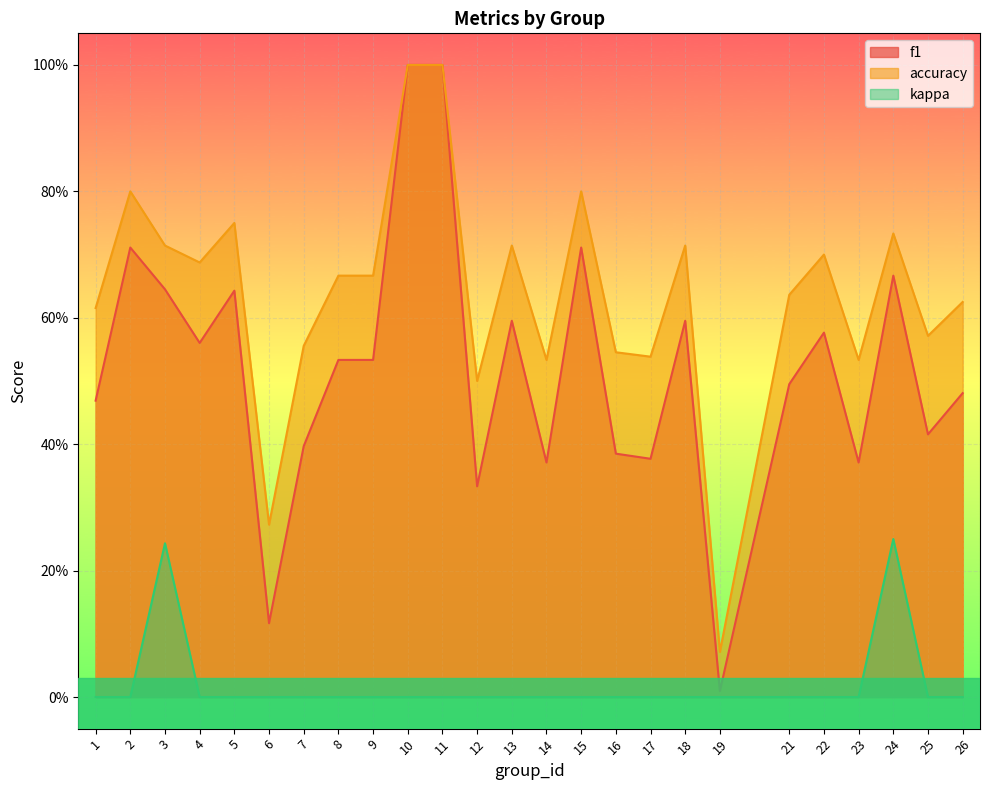

True or false: kappa and f1 intersect in this chart.

False